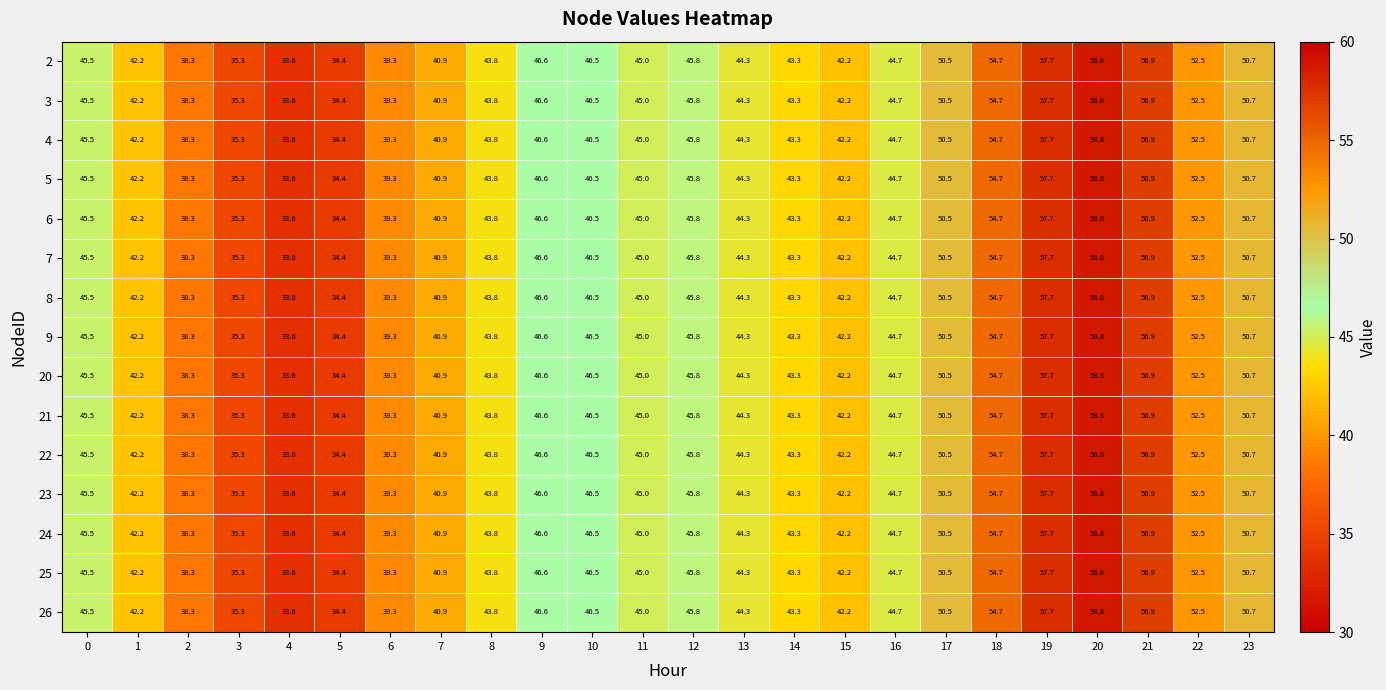

What is the sum of all 23 values?

1093.5